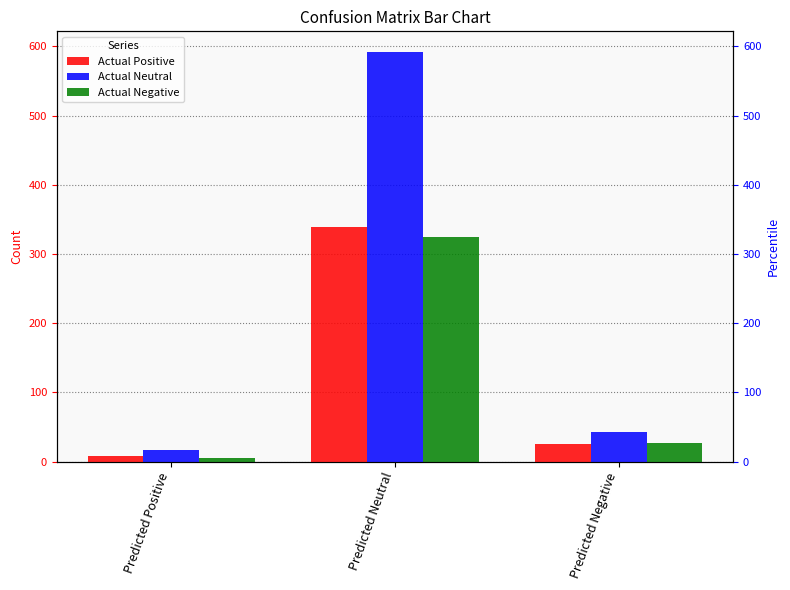

What is the maximum value shown in the chart?

592